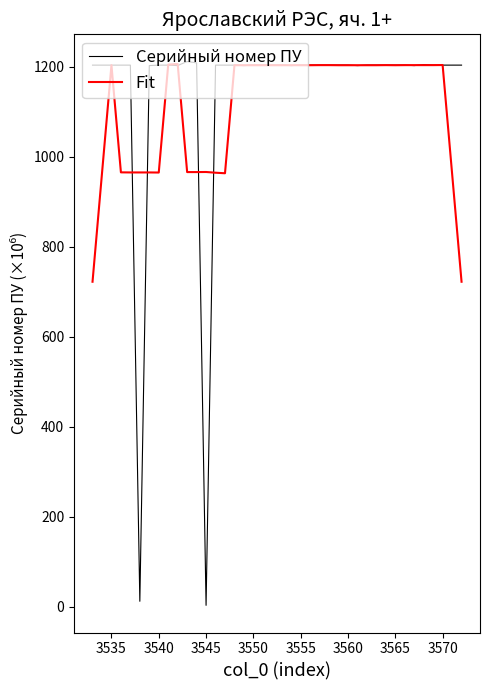

Which series has the largest range (max minus min)?

Серийный номер ПУ